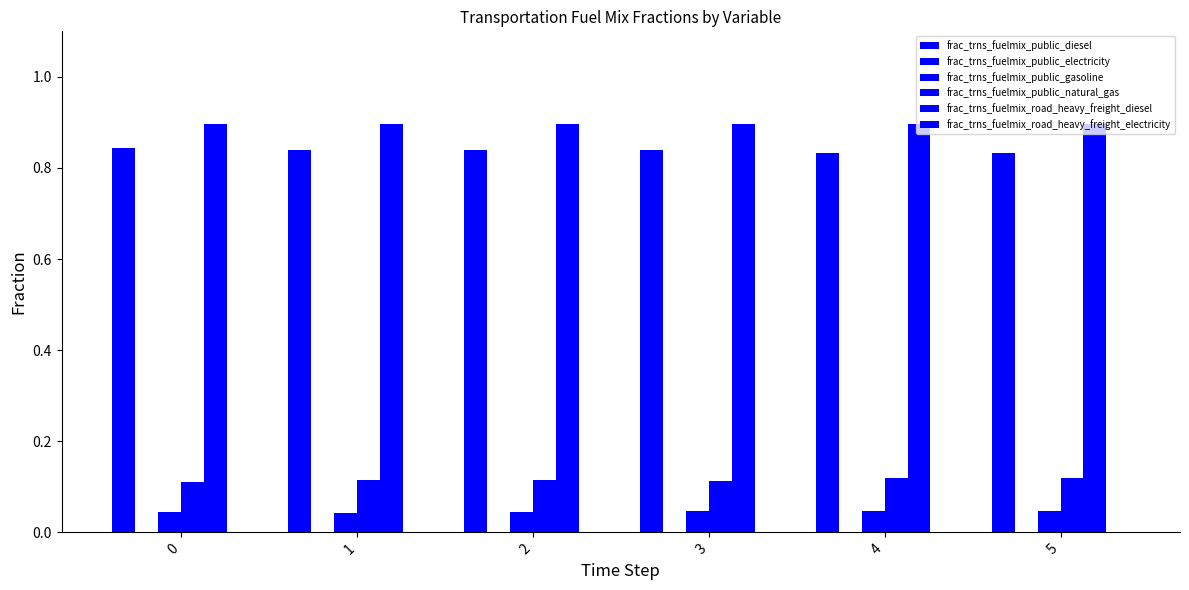

Does the chart contain stacked bars?

No